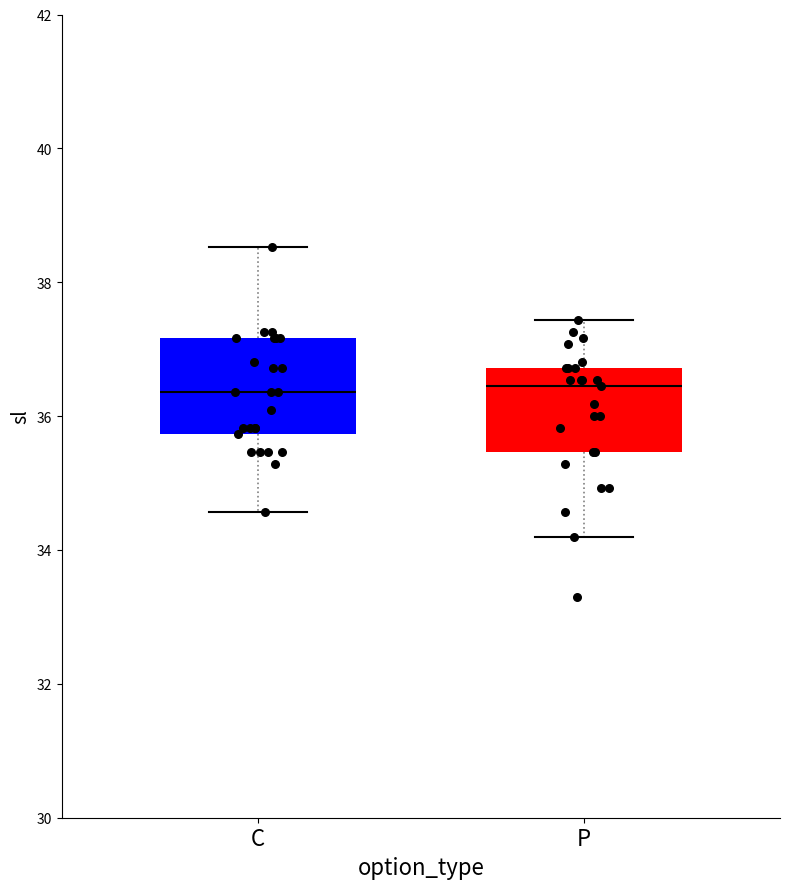

Where does the median line of the box for P sit on the y-axis? The values are not printed on the chart, so give them approximately, as read against the axis.

36.4